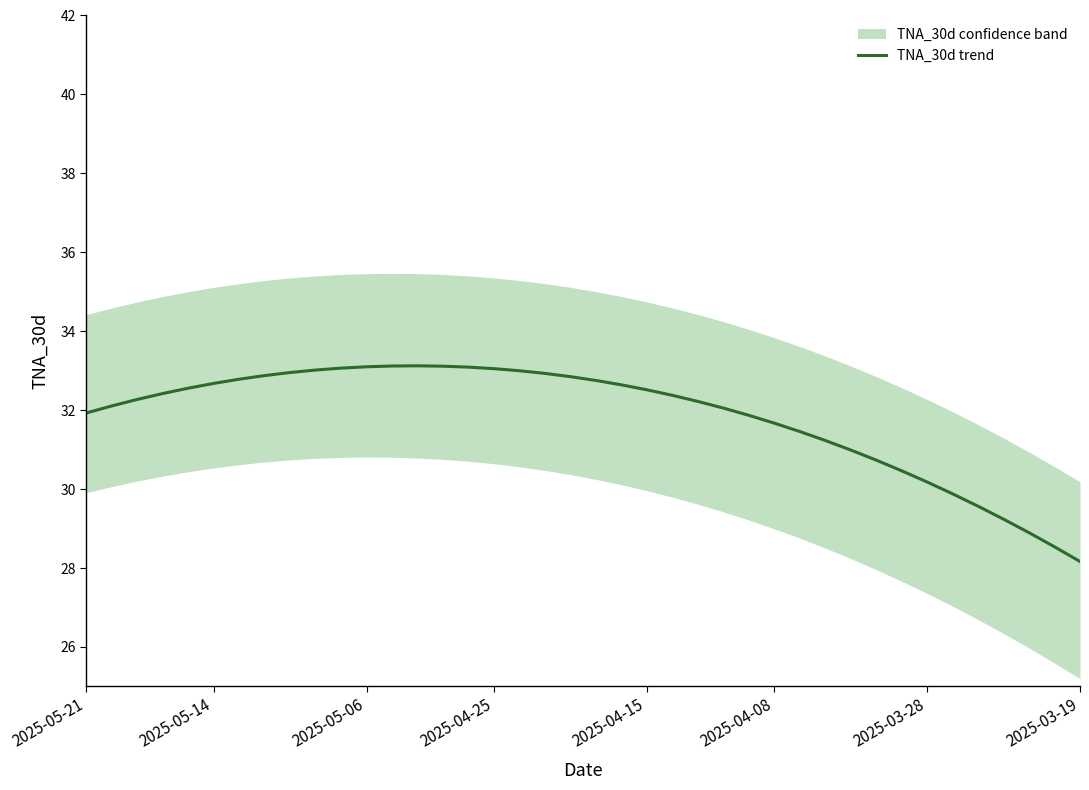

True or false: TNA_30d trend has a value of 31.9 at 2025-05-21.

True